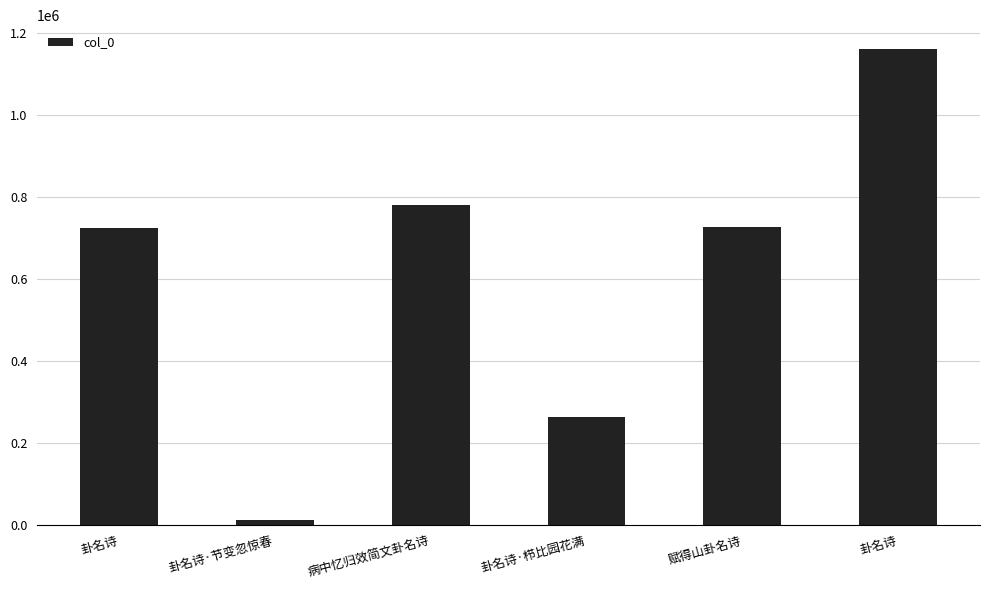

Does the chart contain any negative values?

No